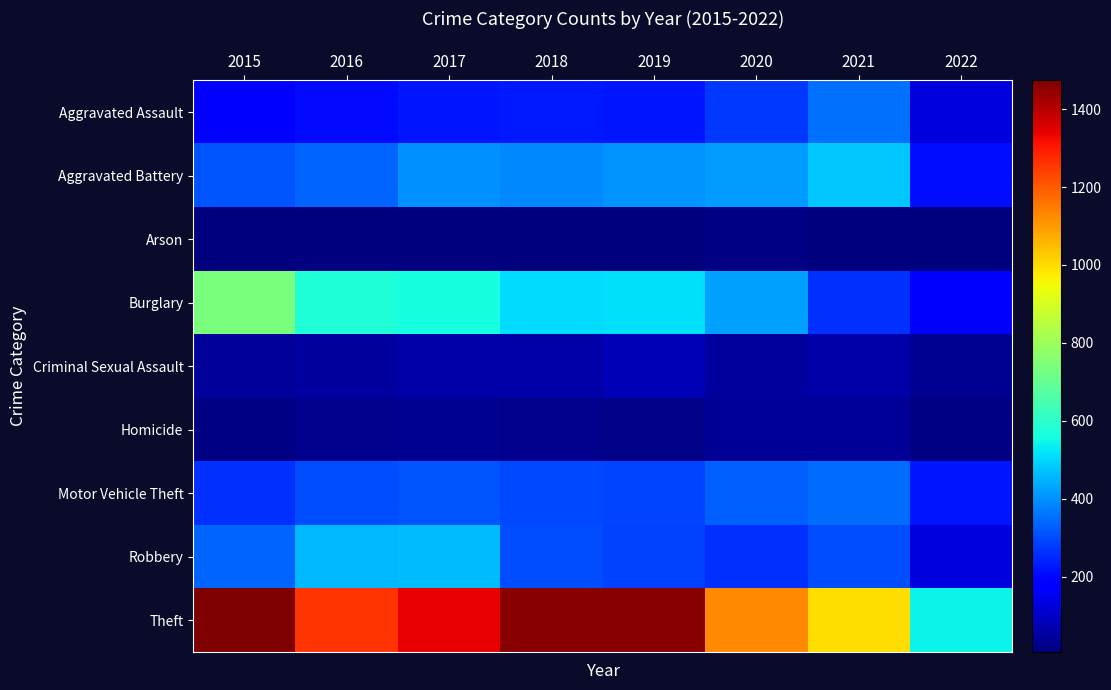

What is the minimum value for Theft?

544